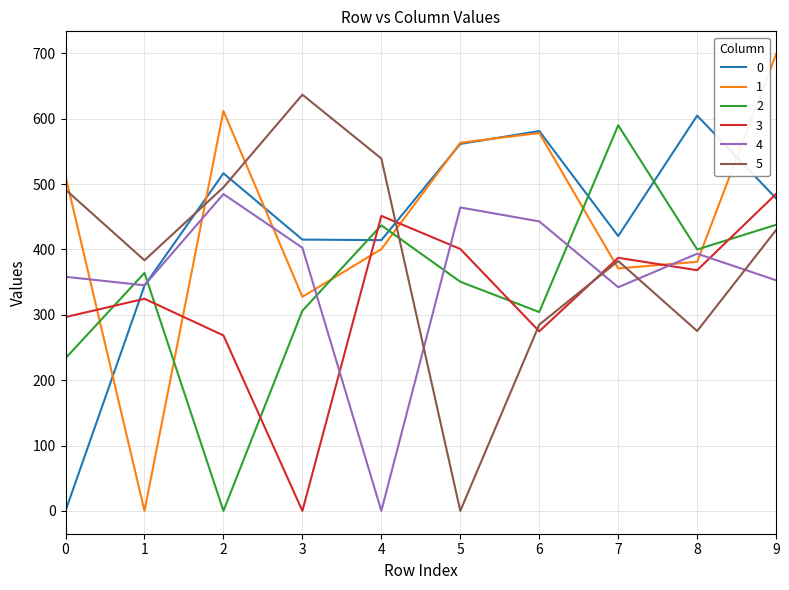

What is the total value across all series at 4?

2241.6